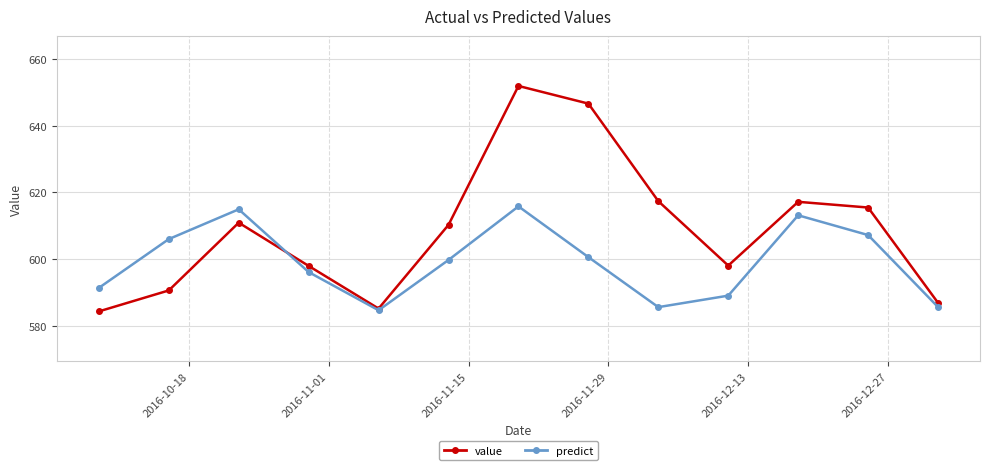

What is the value of the predict point at the 7th from the left?

615.8